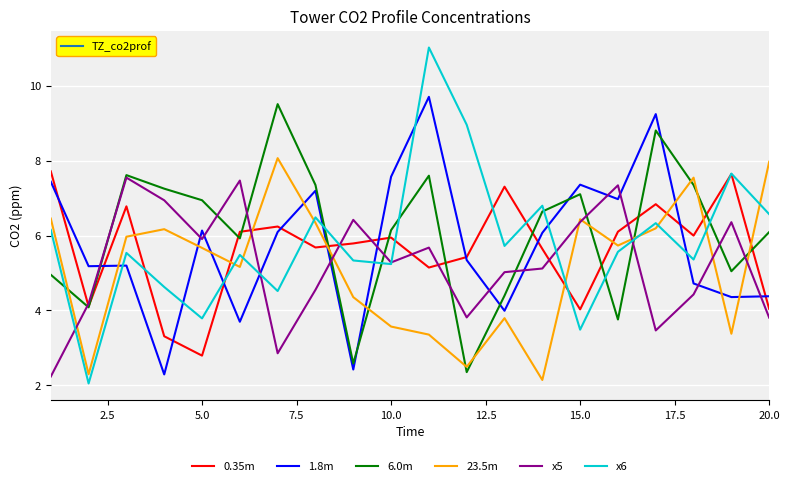

Which series has the largest range (max minus min)?

x6